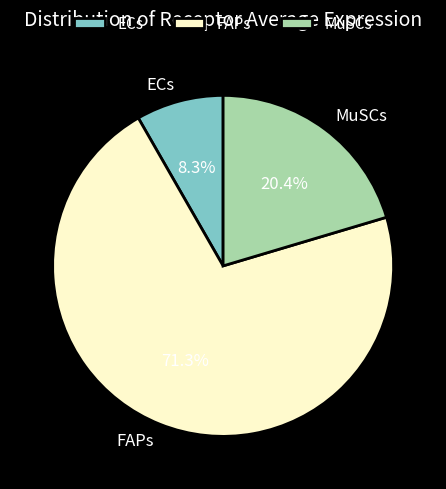

To the nearest percent, what percentage of the pie is FAPs?

71%